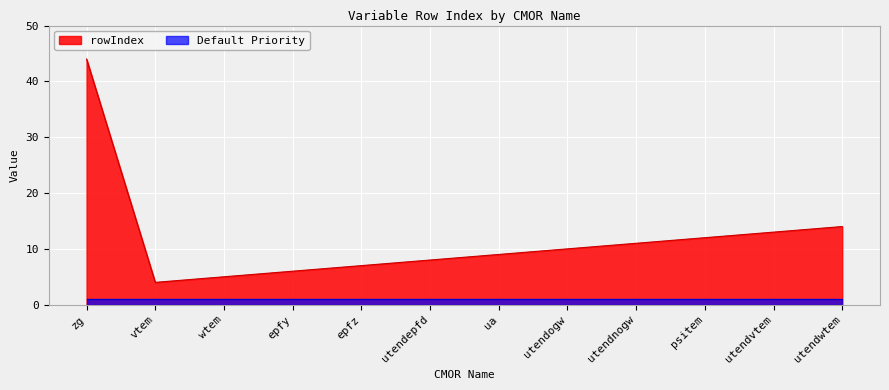

Approximately how many times larger is the value at psitem compared to utendnogw?

1.1